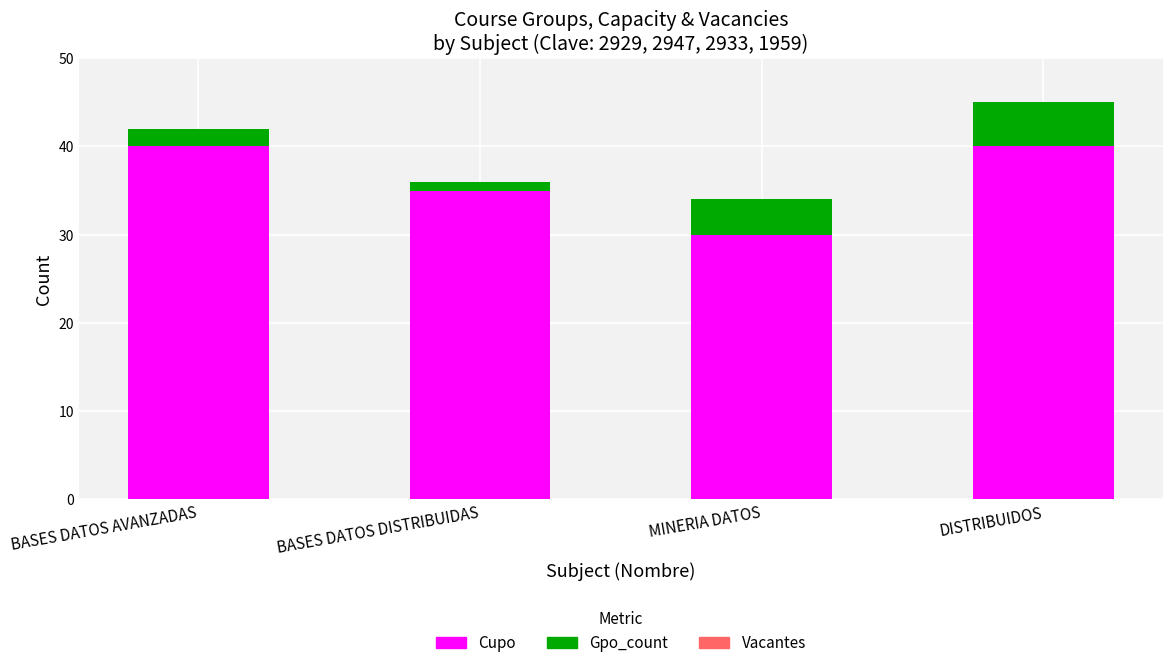

Reading right to left, list the values for the Cupo series.

DISTRIBUIDOS=40	MINERIA DATOS=30	BASES DATOS DISTRIBUIDAS=35	BASES DATOS AVANZADAS=40